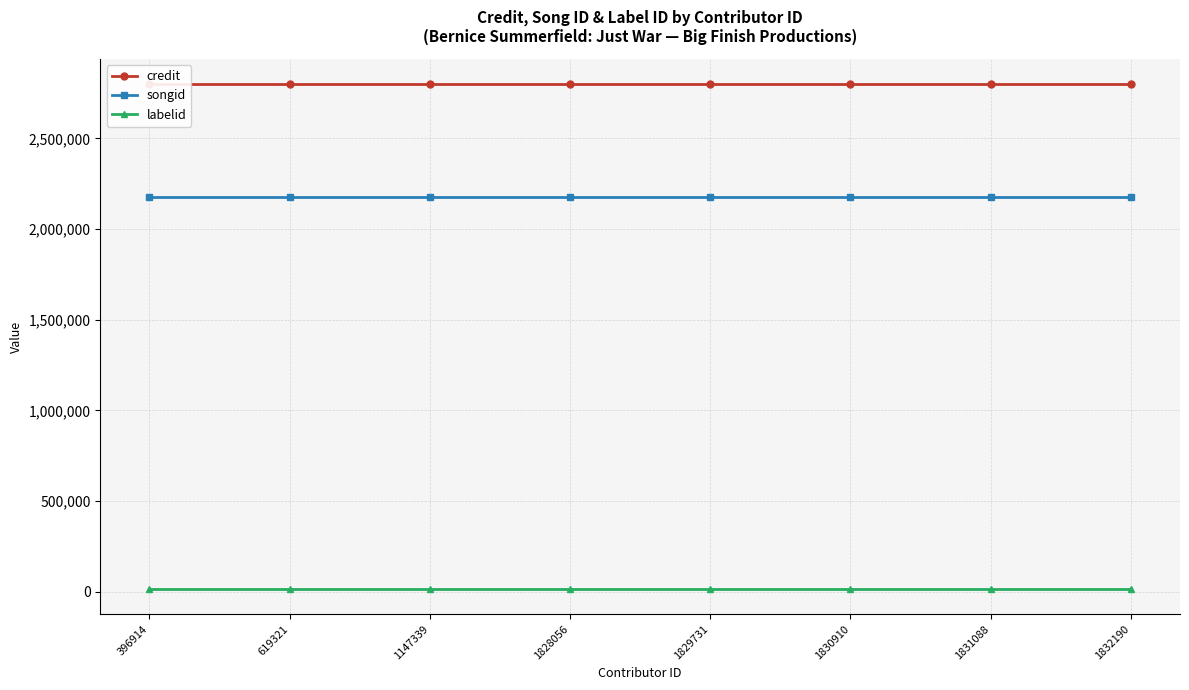

Read the labelid value at 396914.

16092